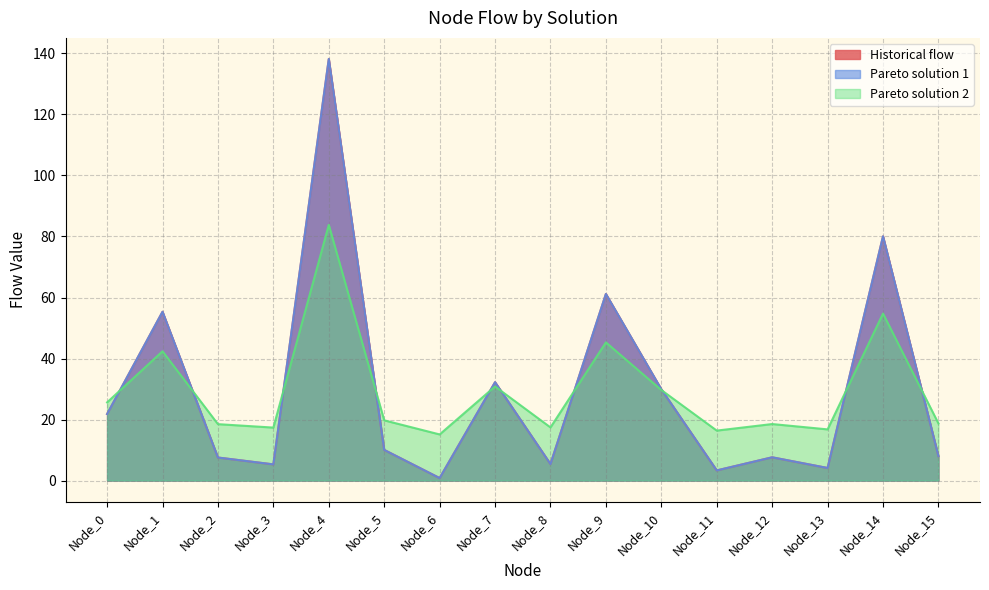

Is the value of Historical flow at Node_2 greater than the value of Pareto solution 1 at Node_11?

Yes